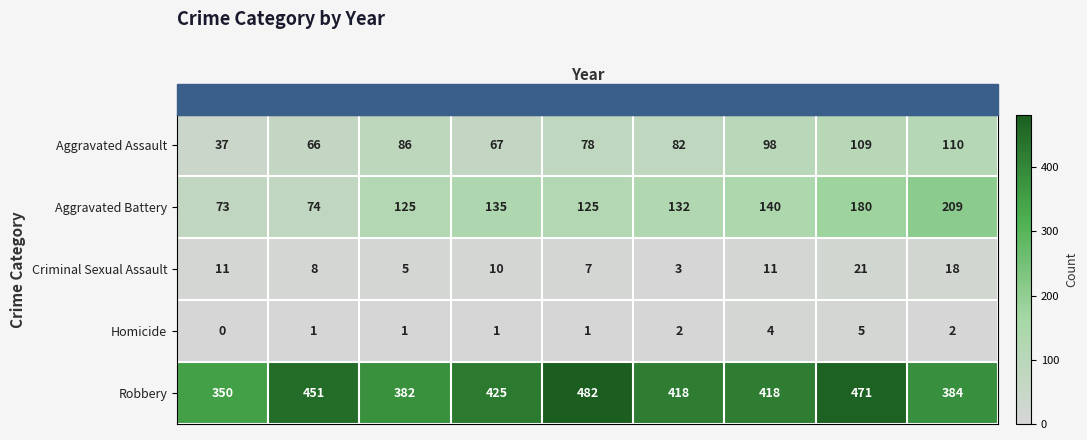

At which label does Aggravated Battery reach its minimum?

2015